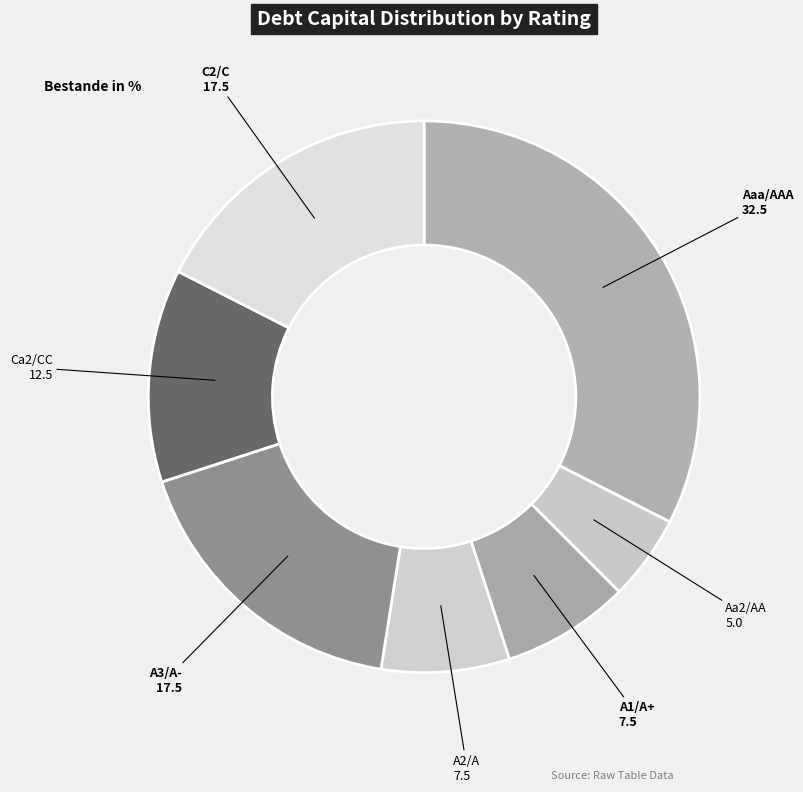

Which slice is the largest?

Aaa/AAA